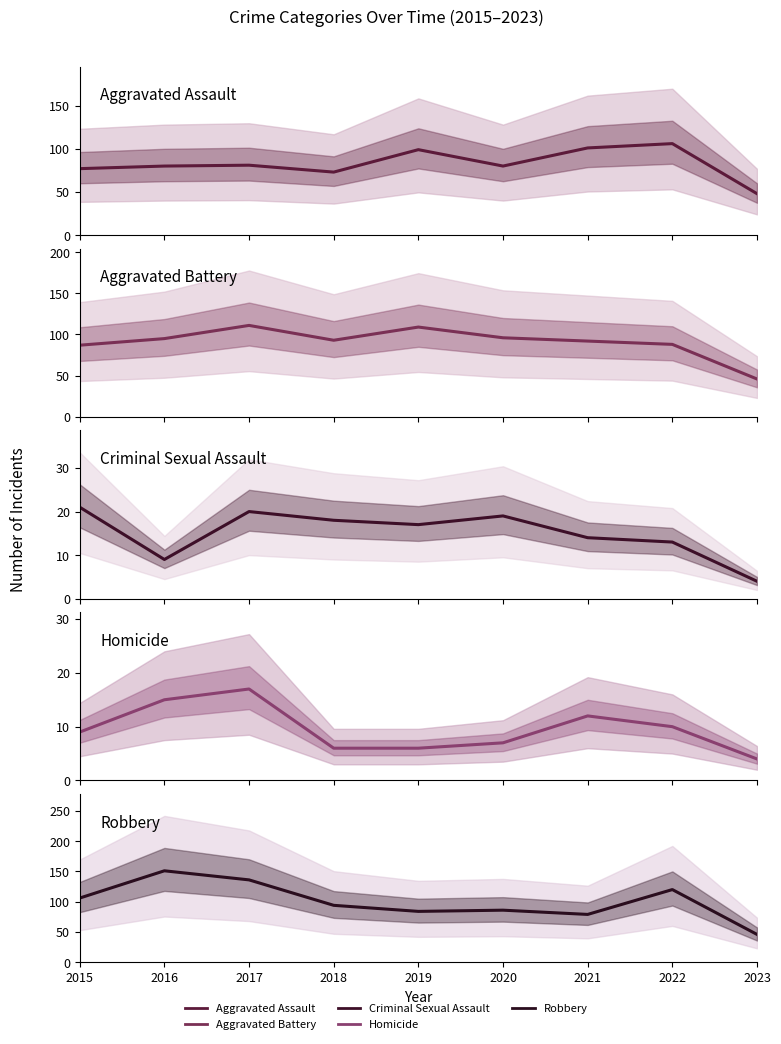

True or false: Aggravated Battery and Criminal Sexual Assault cross at least once.

False